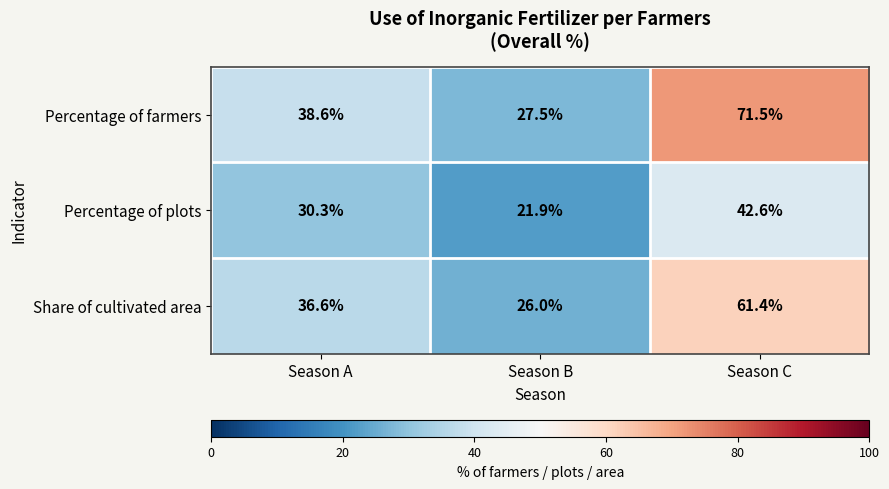

How many distinct data groups are displayed?

3